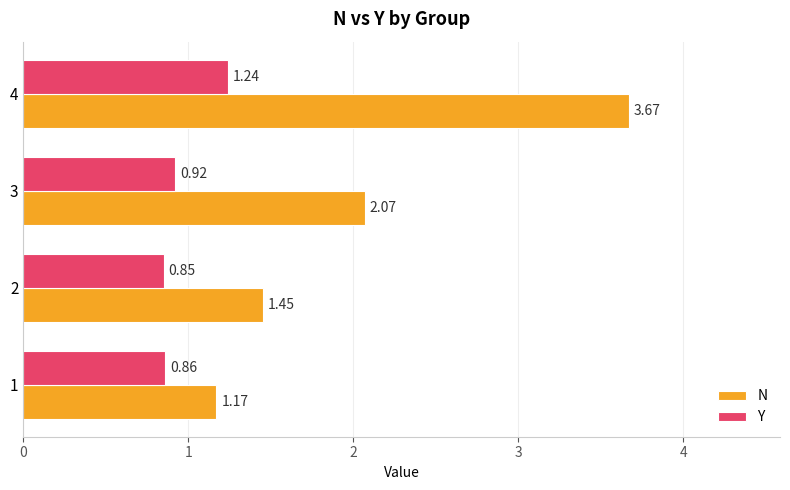

Which series has the largest range (max minus min)?

N